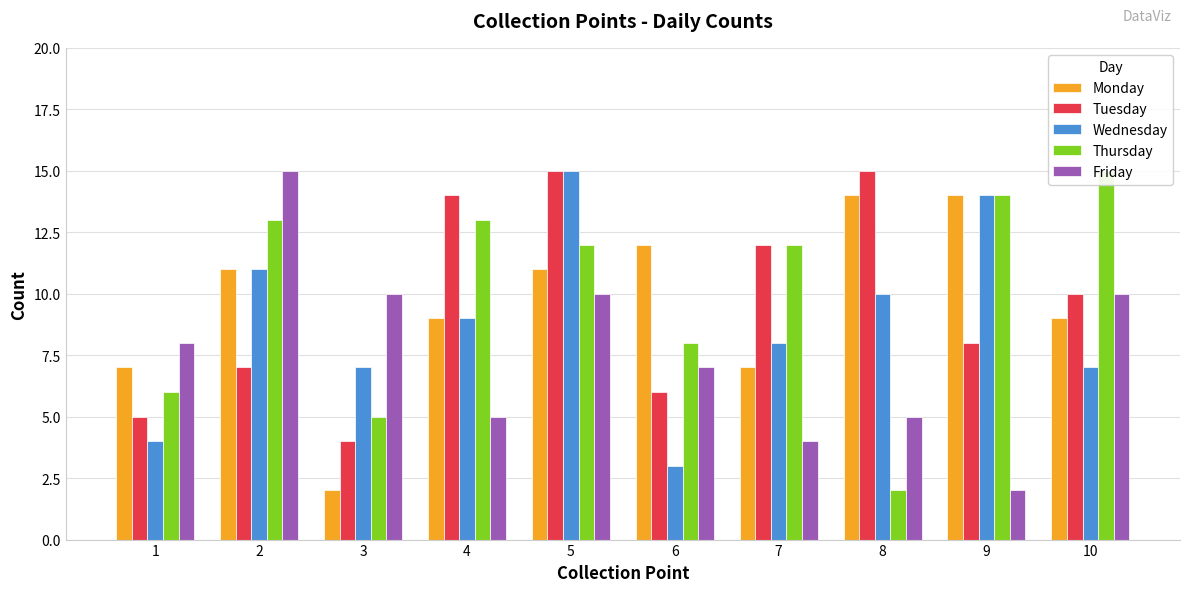

At which label does Thursday reach its peak?

10